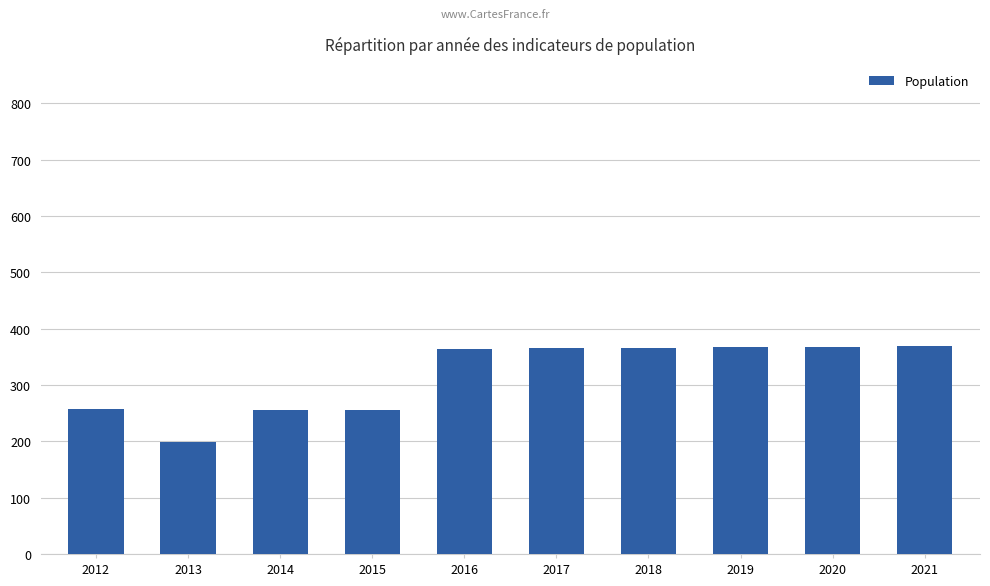

Between 2019 and 2015, which is larger?

2019